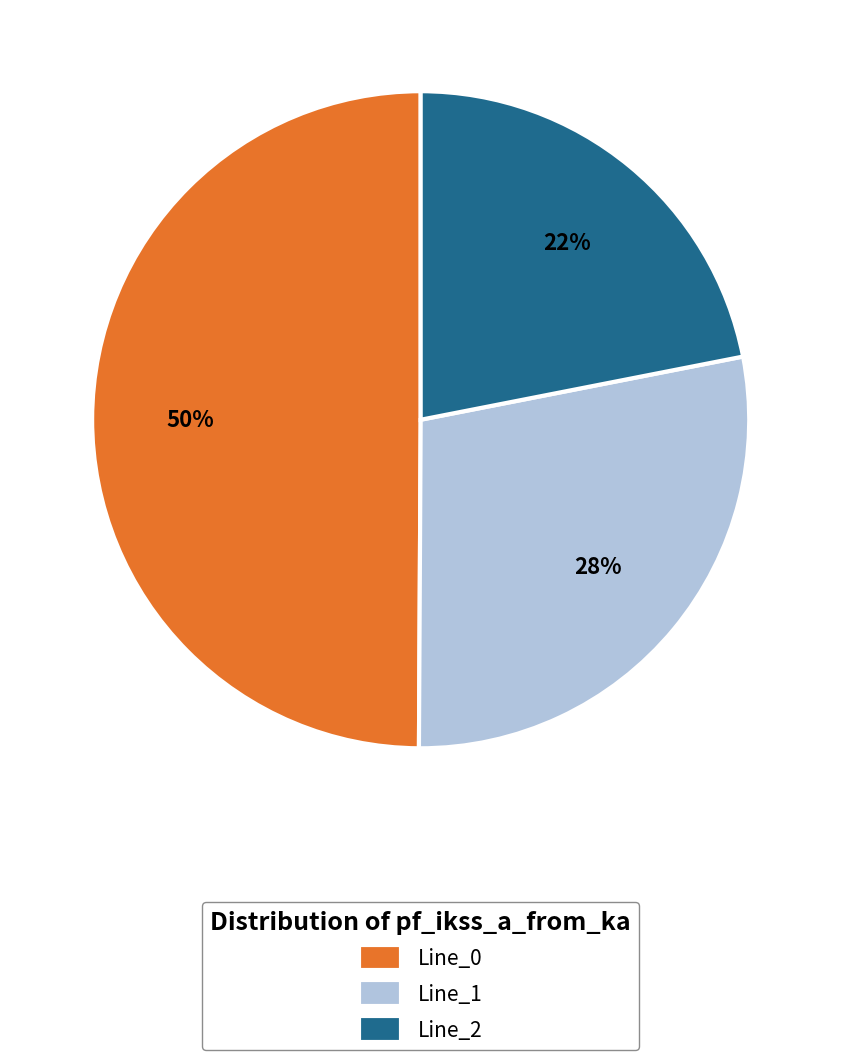

How many slices are in this pie chart?

3